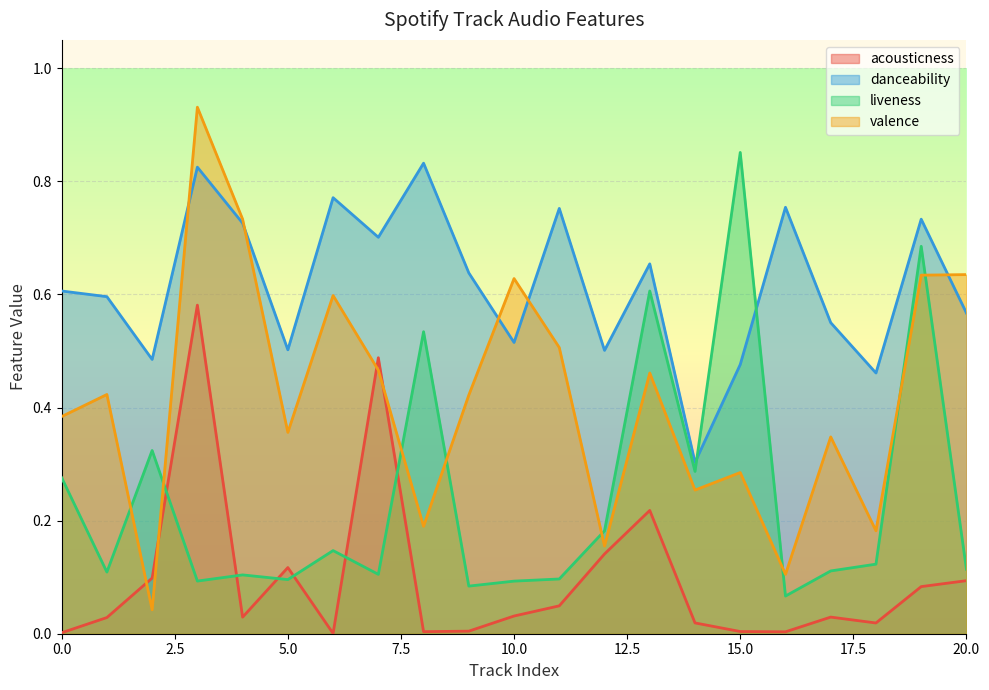

Which series has the largest range (max minus min)?

valence